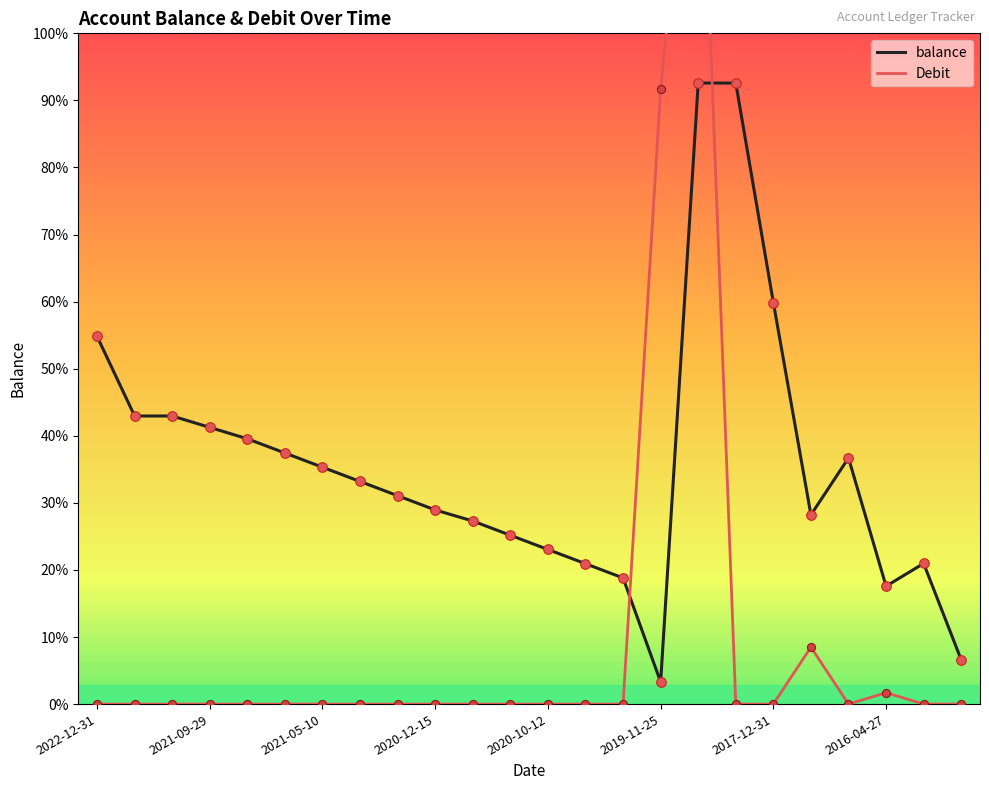

Is the value of Debit at 20 greater than the value of balance at 16?

No